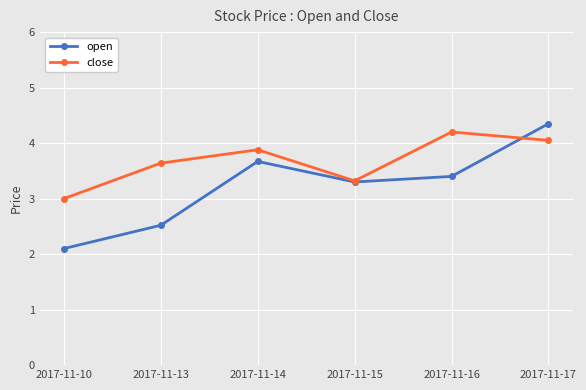

Rank the series by their average value, from lowest to highest.

open, close